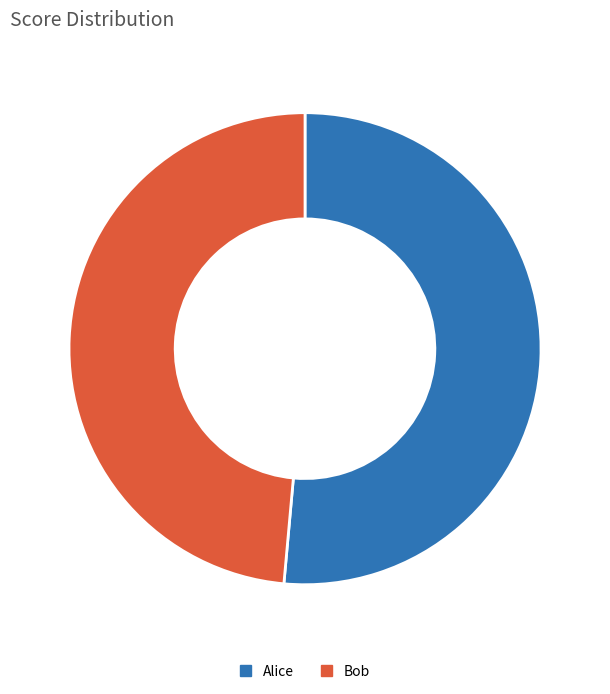

Count the number of slices in the pie.

2